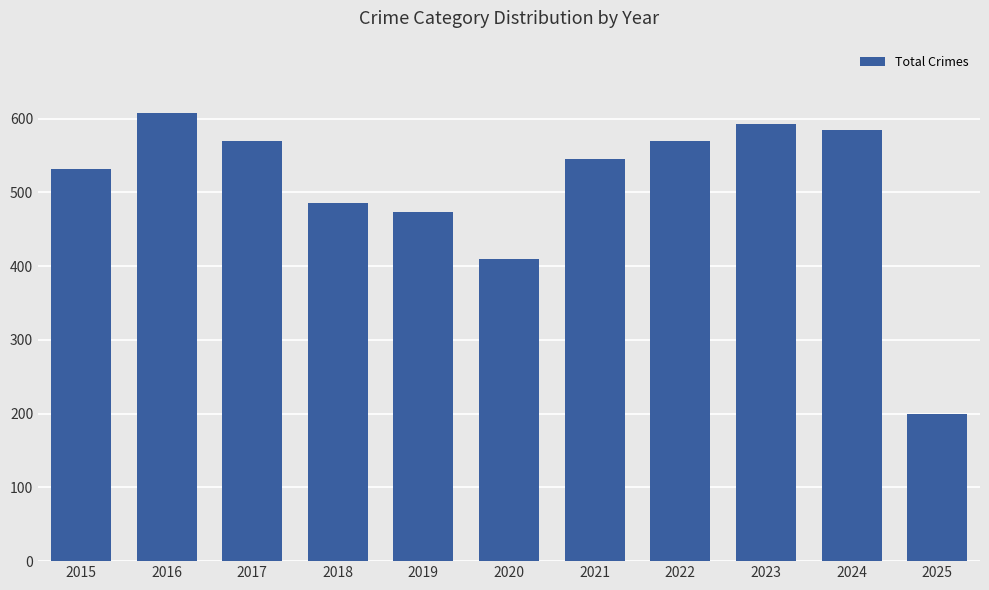

Is it true that the value at 2022 is 569?

True